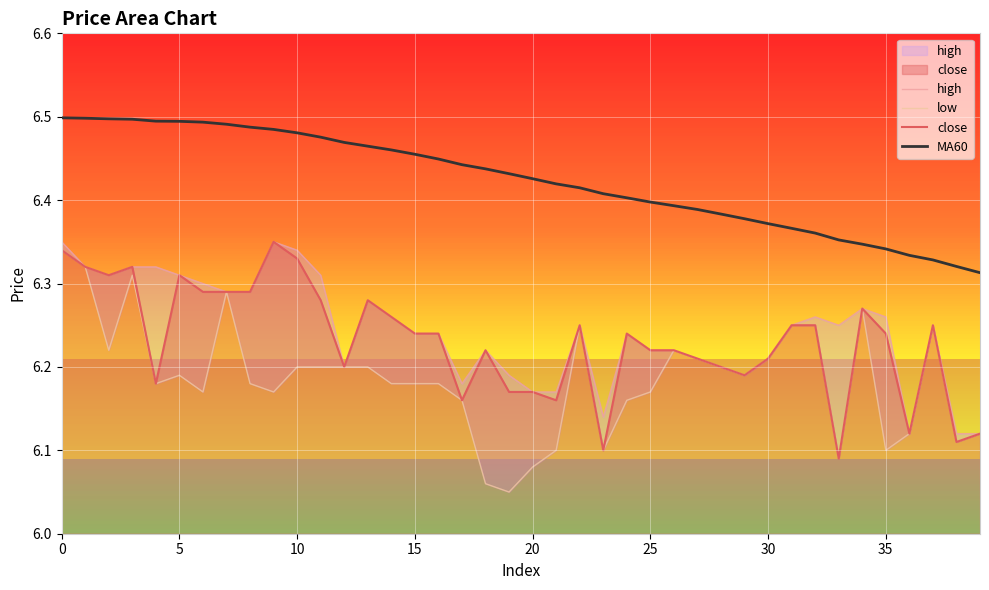

What is the label of the 29th point from the left?

28